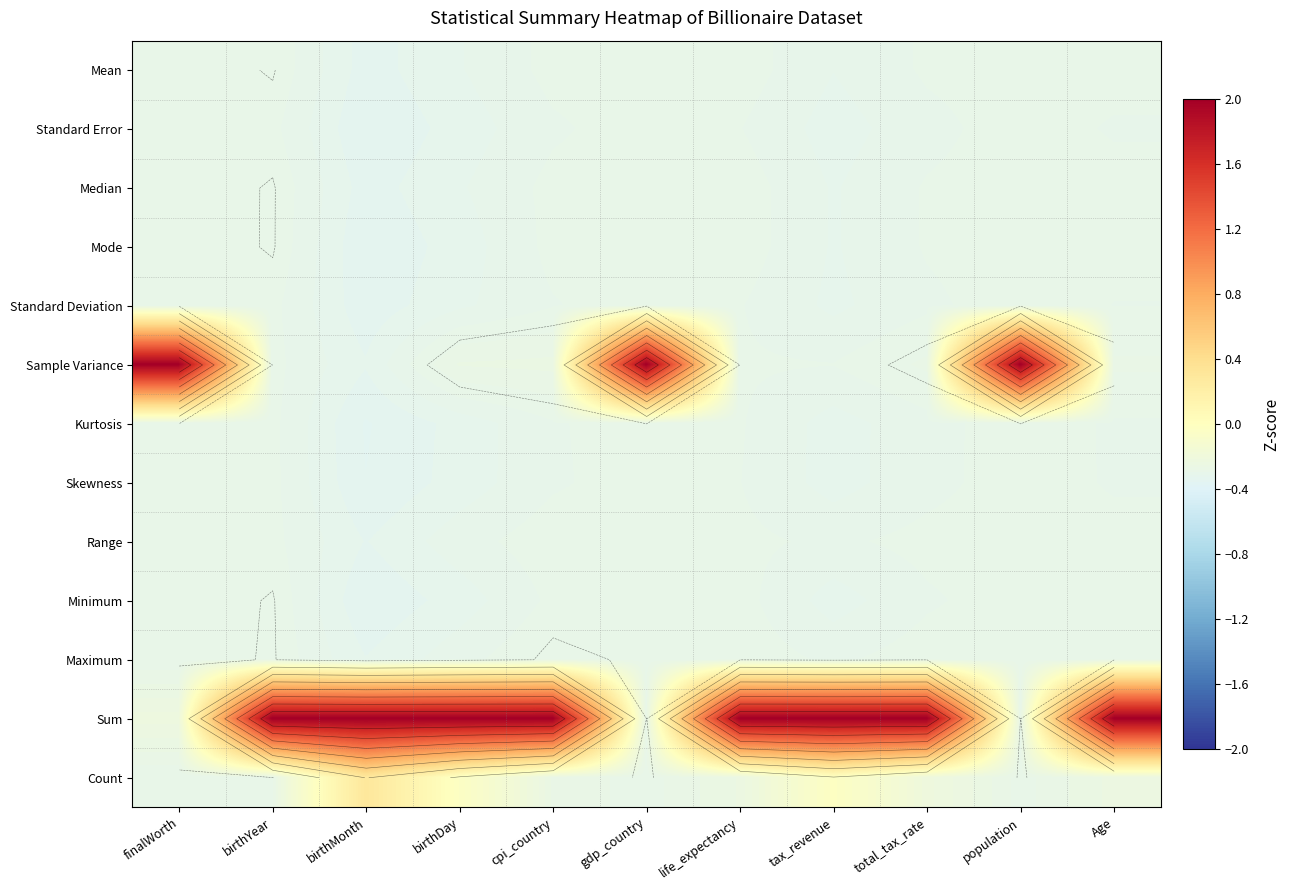

At how many categories does at least one series exceed 0?

11